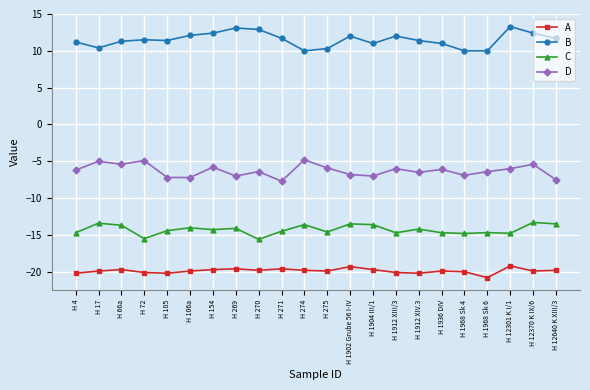

What are all the series names shown in the legend?

A, B, C, D